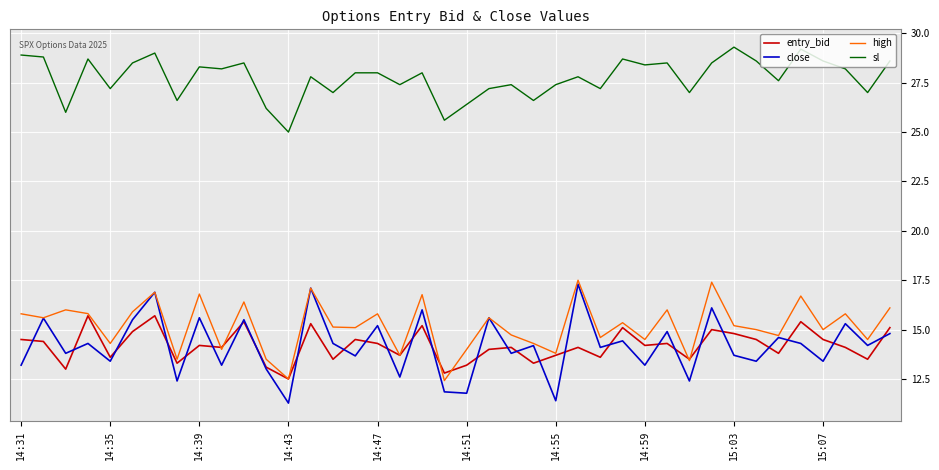

Which series has the largest range (max minus min)?

close